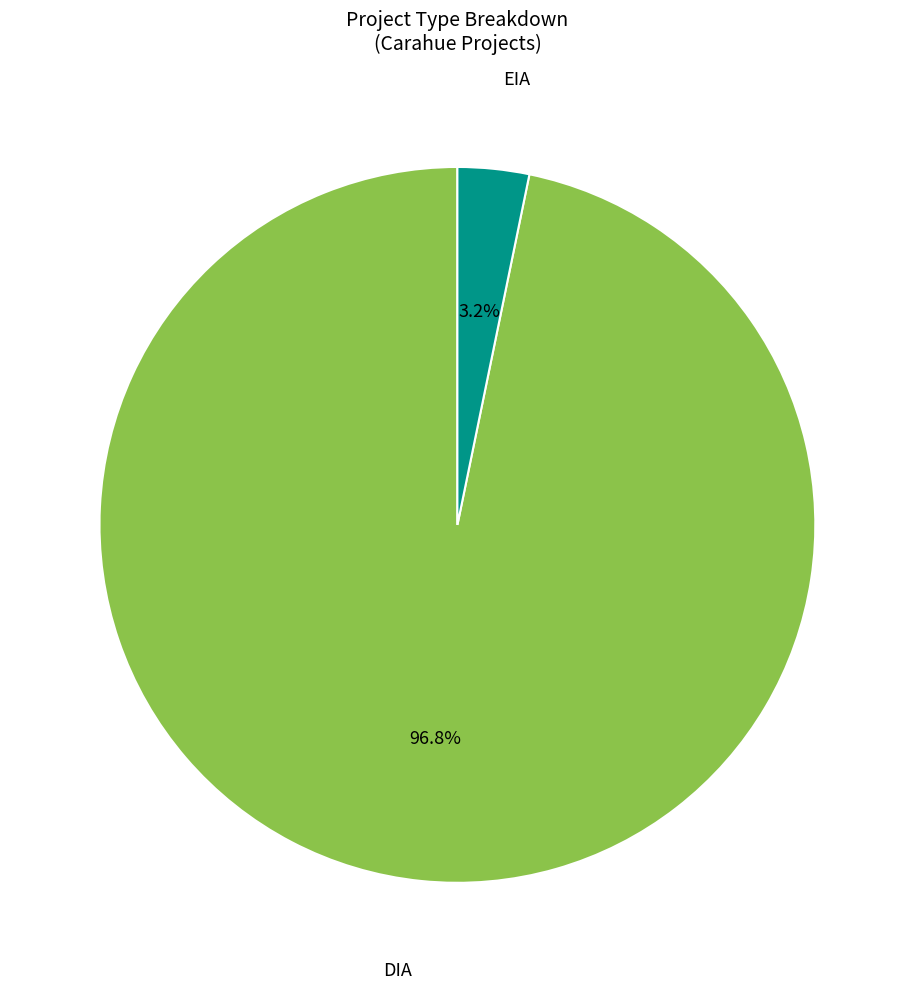

Is there a majority slice in this chart?

Yes